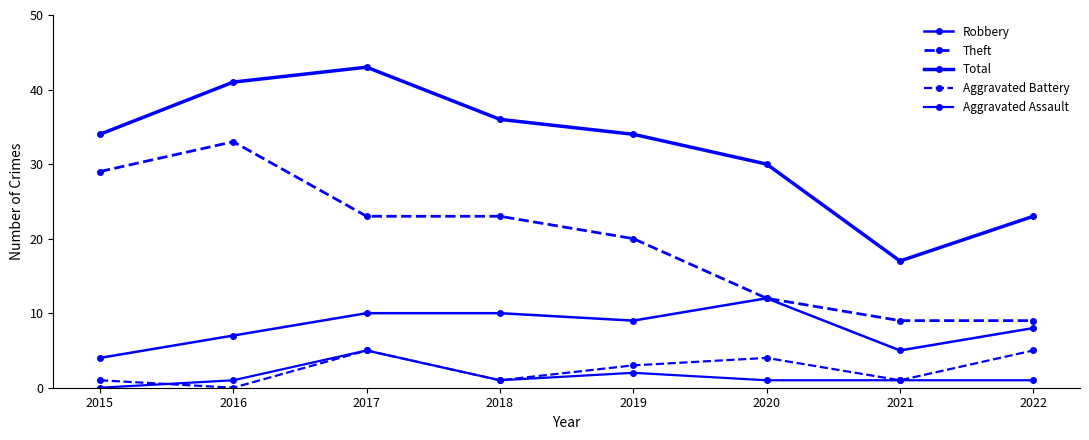

True or false: Aggravated Assault has more than 0 interior local peaks.

True